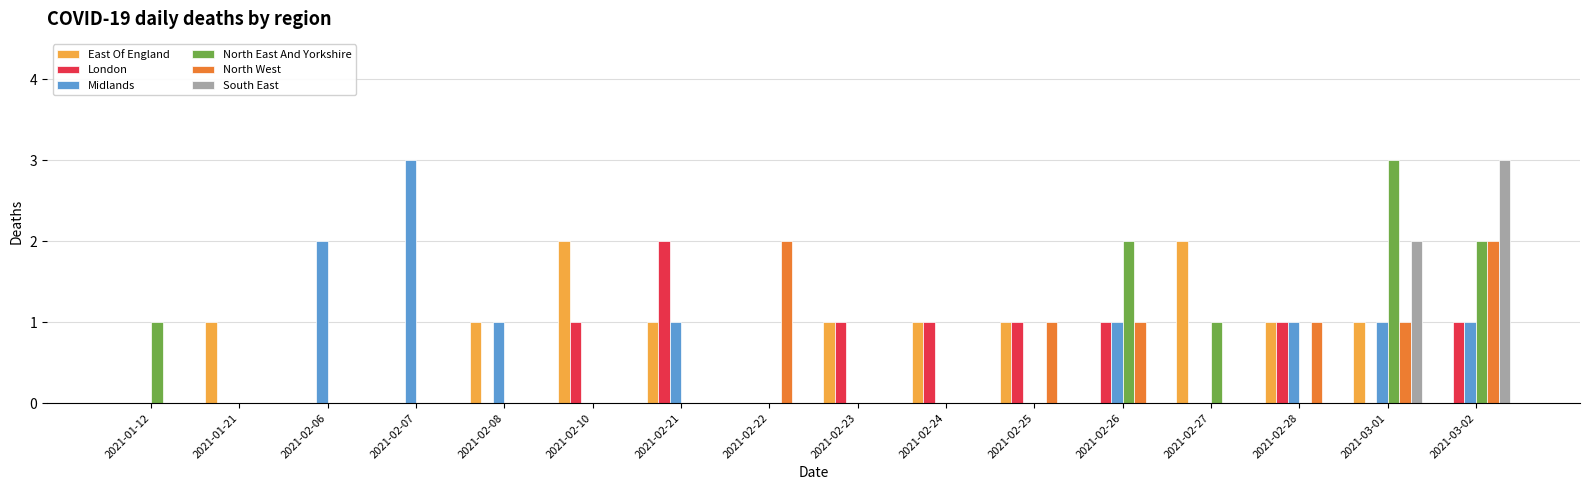

What is the maximum value shown in the chart?

3